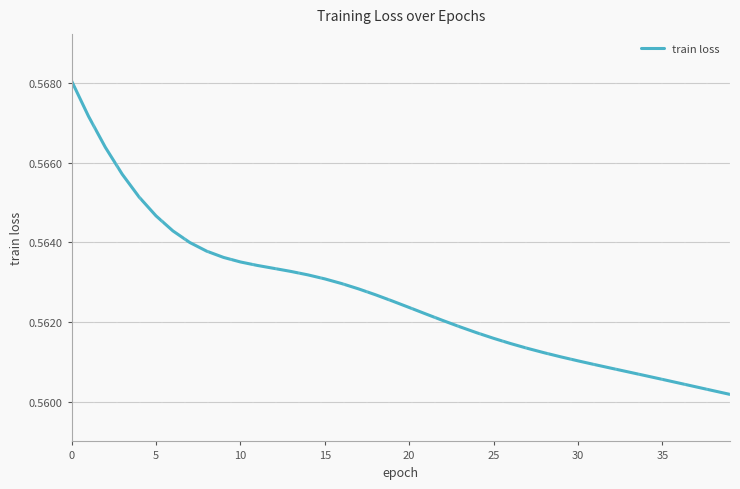

What is the value of the 5th point from the left?

0.6